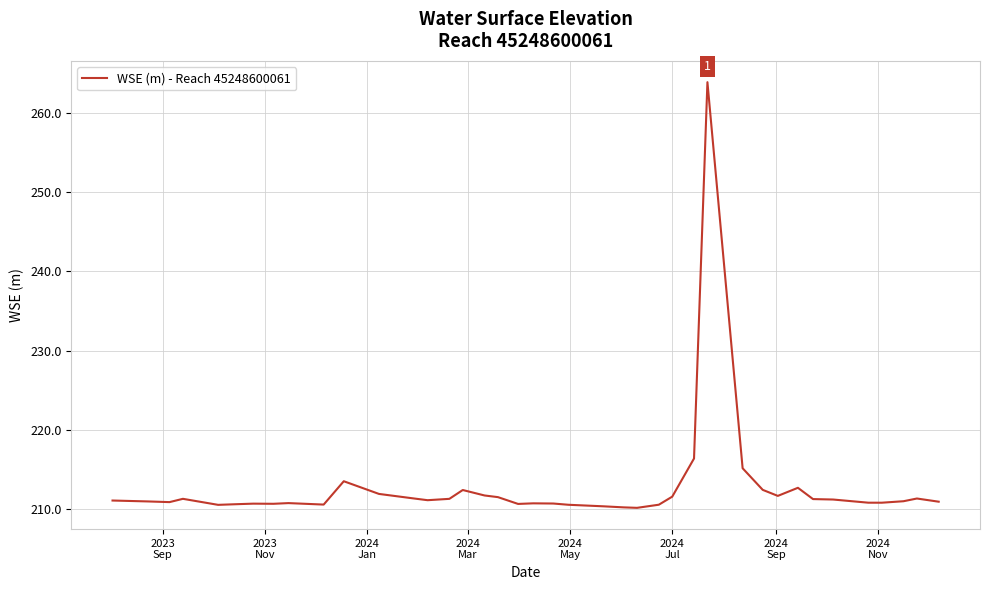

What is the difference between the maximum and minimum values?

53.8